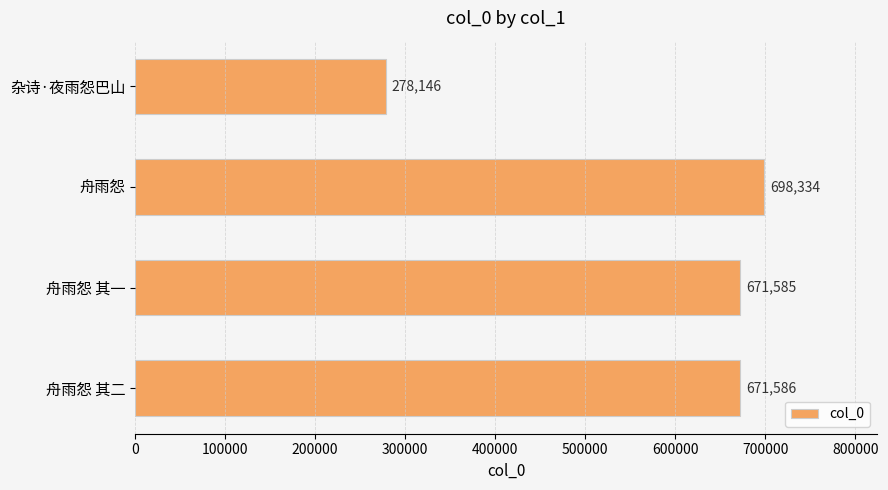

What is the change in value from 舟雨怨 to 舟雨怨 其一?

-26749